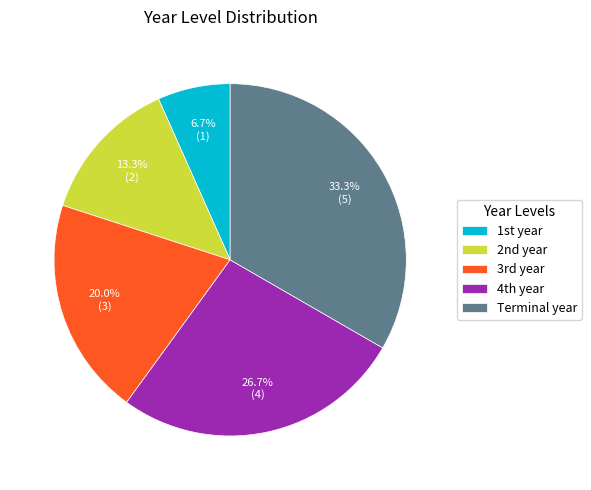

Does any single category account for the majority?

No